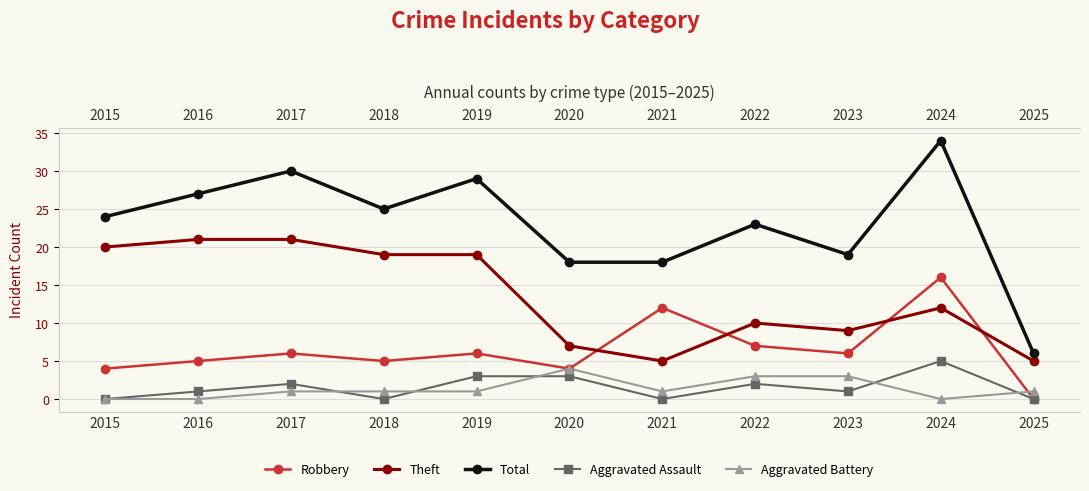

At which category does the chart reach its minimum across all series?

2025